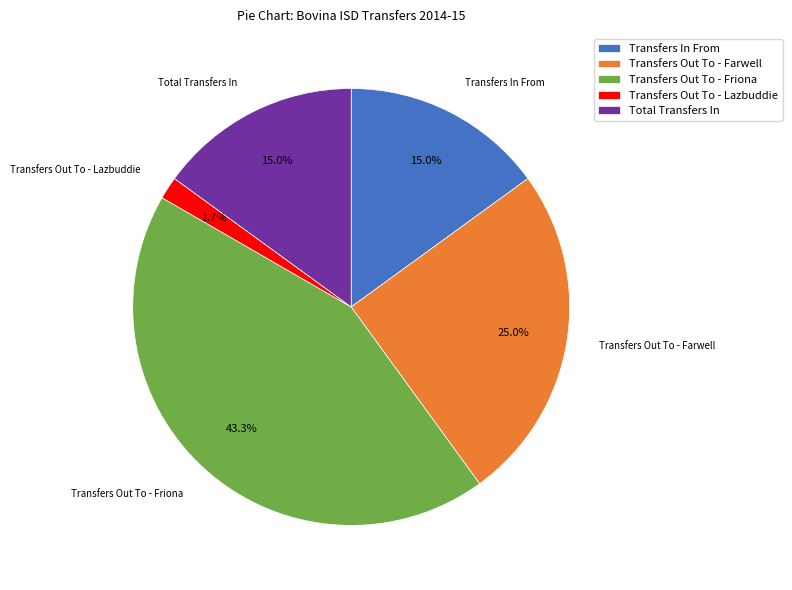

Is there a majority slice in this chart?

No